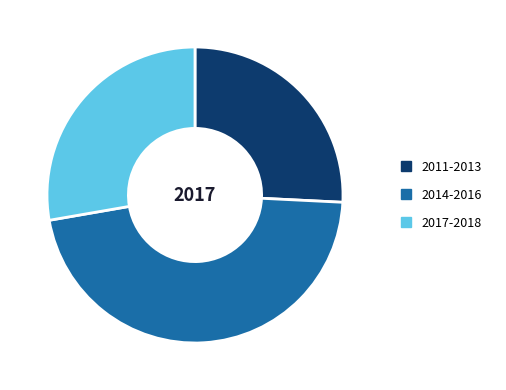

Does 2011-2013 represent more than half of the total?

No